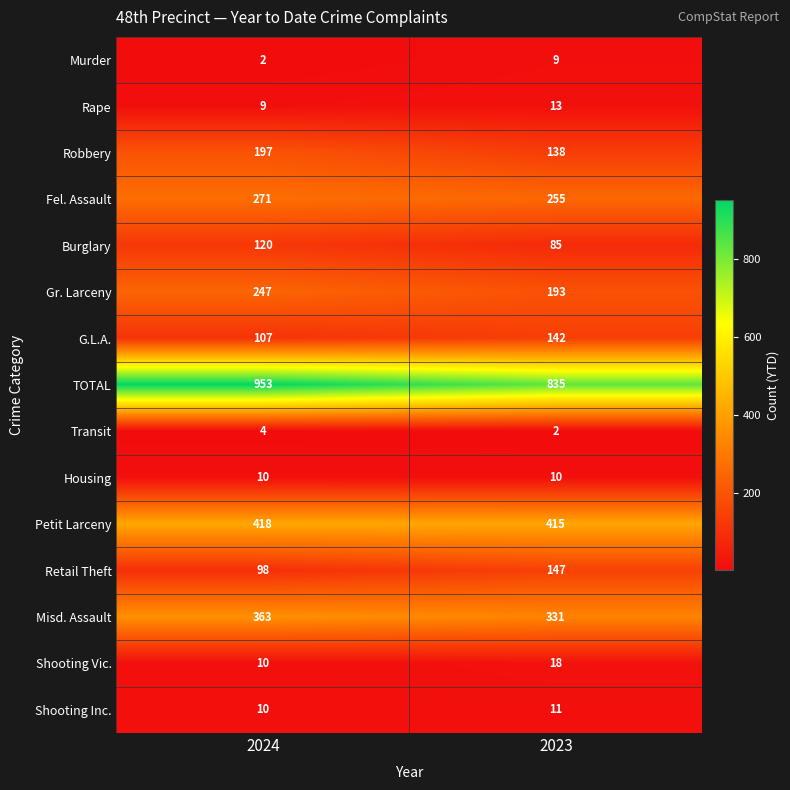

Rank the series at 2023 from lowest to highest value.

Transit, Murder, Housing, Shooting Inc., Rape, Shooting Vic., Burglary, Robbery, G.L.A., Retail Theft, Gr. Larceny, Fel. Assault, Misd. Assault, Petit Larceny, TOTAL